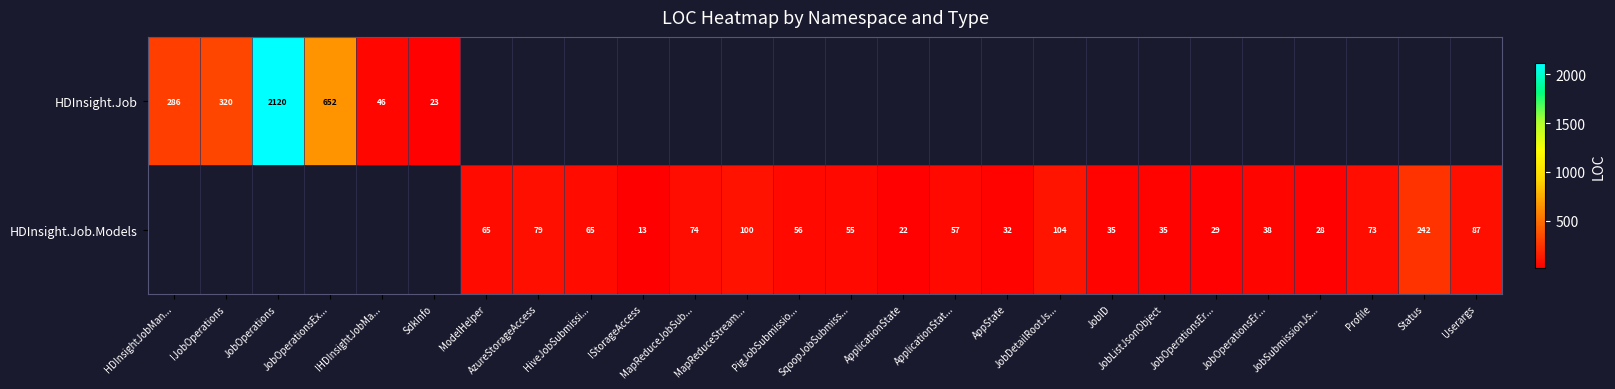

What is the minimum value shown in the chart?

13.0